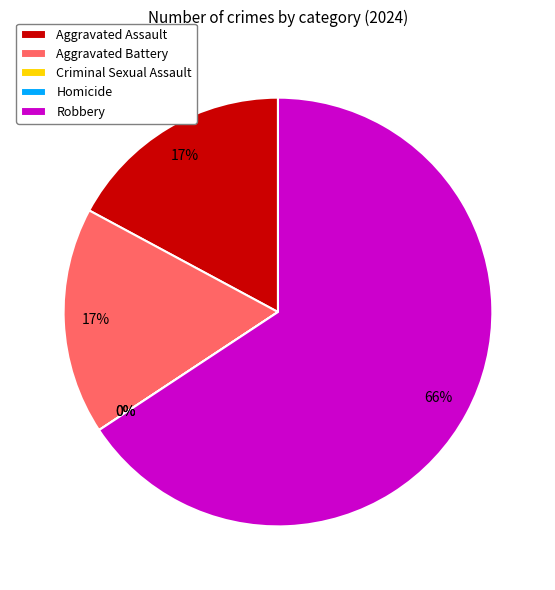

Rank the categories by value from lowest to highest.

Criminal Sexual Assault, Homicide, Aggravated Assault, Aggravated Battery, Robbery